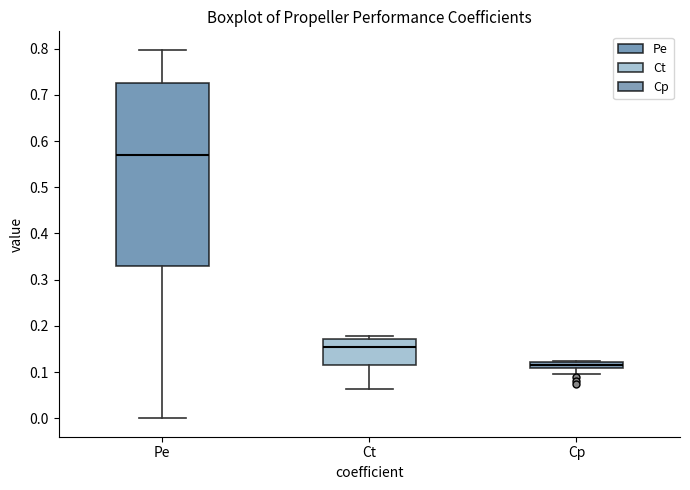

Comparing the boxes themselves (not the whiskers), which one is the tallest?

Pe